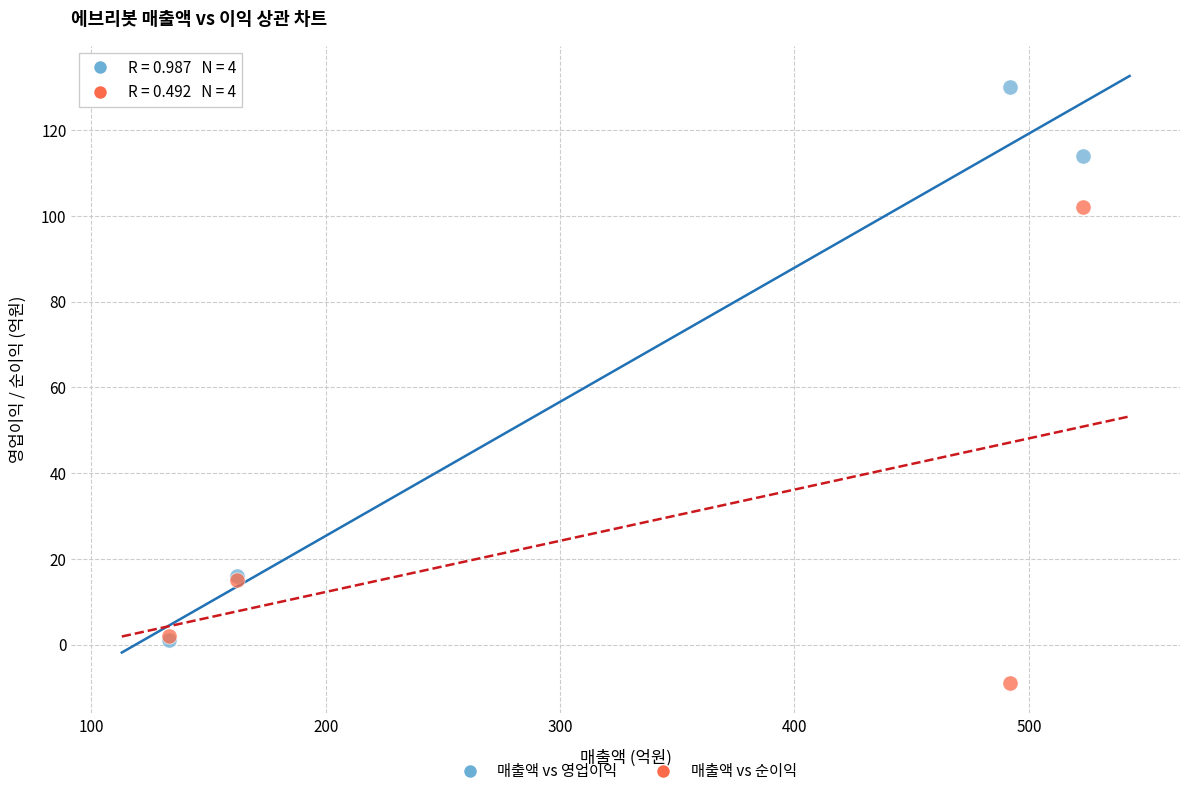

Across all series, what Y value is closest to 60?

102